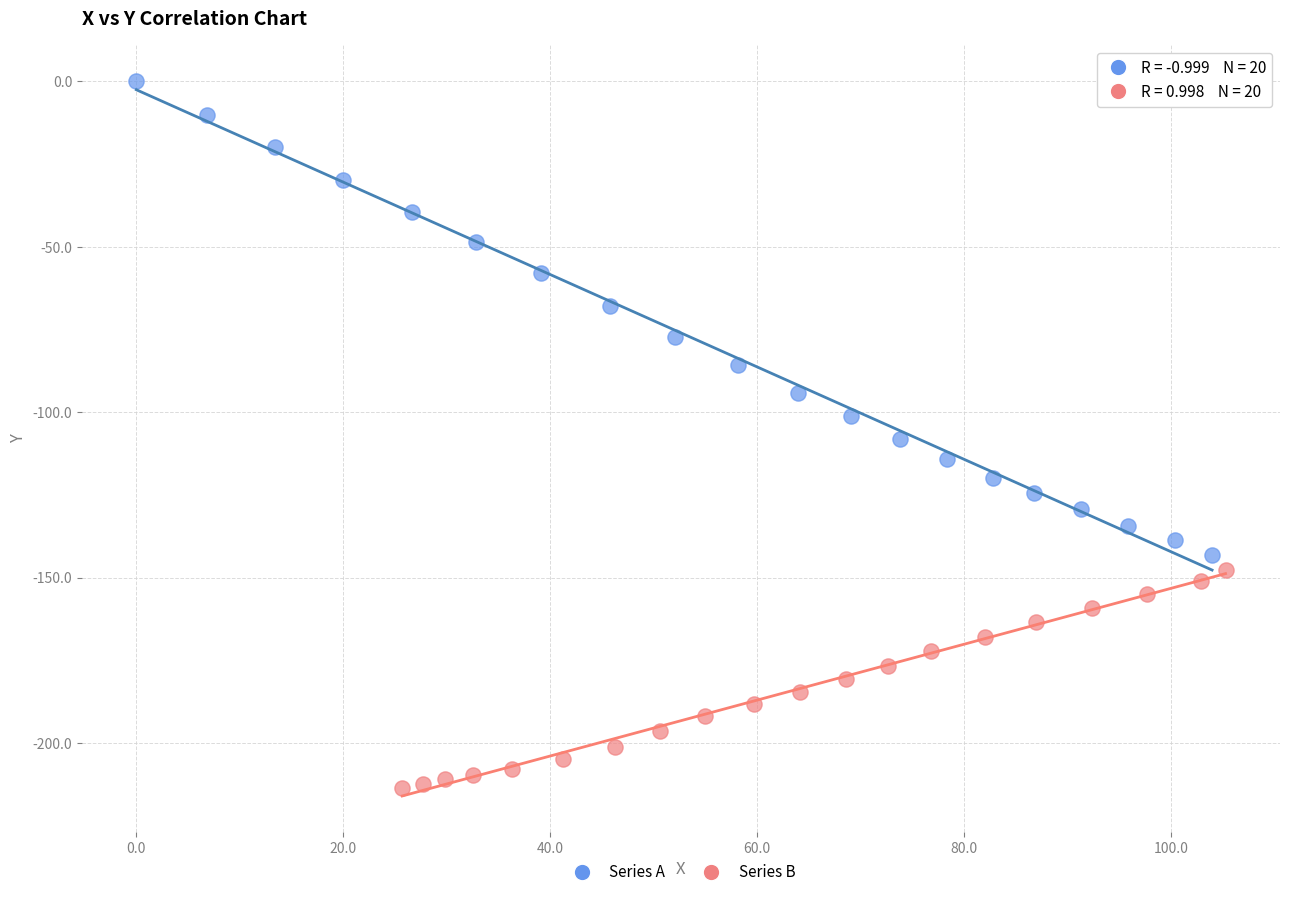

Which series has the largest Y range (max minus min)?

Series A